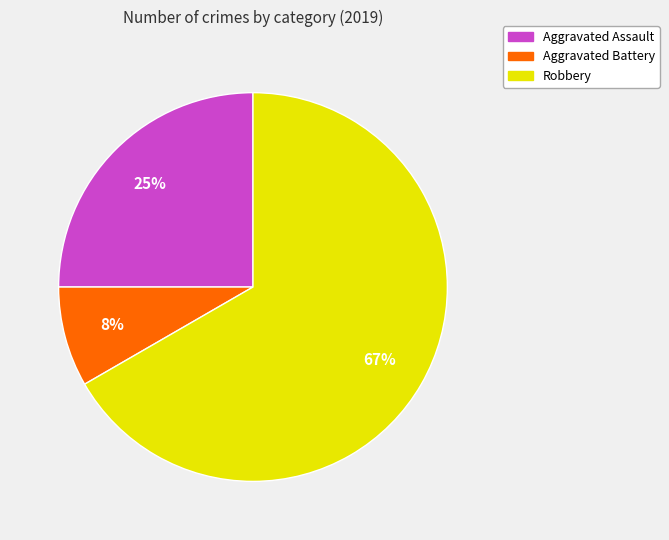

To the nearest percent, what is the average slice percentage?

33%